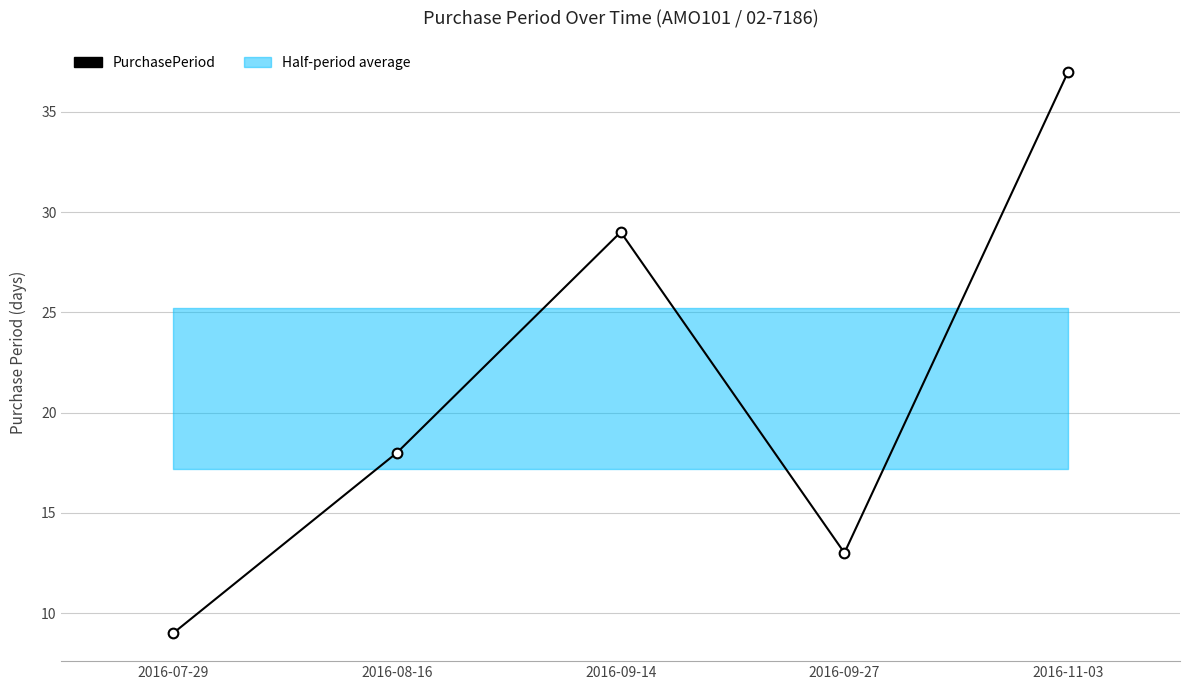

Which label corresponds to the smallest value in the chart?

2016-07-29